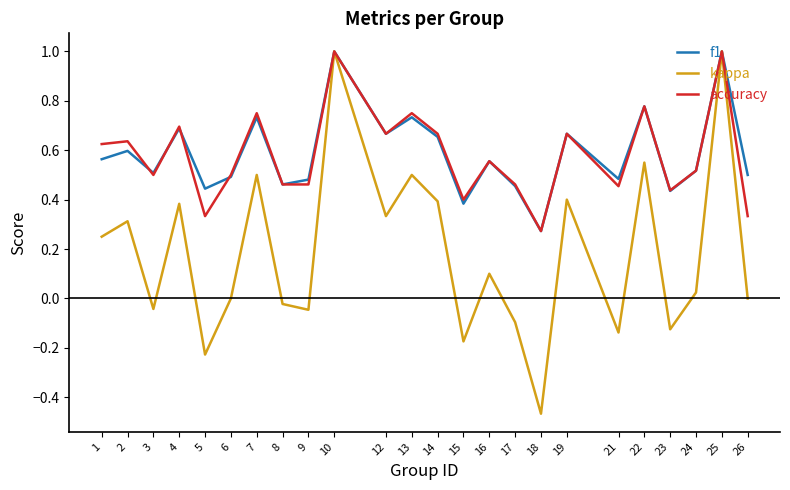

Between 10 and 17, which series saw the biggest shift?

kappa